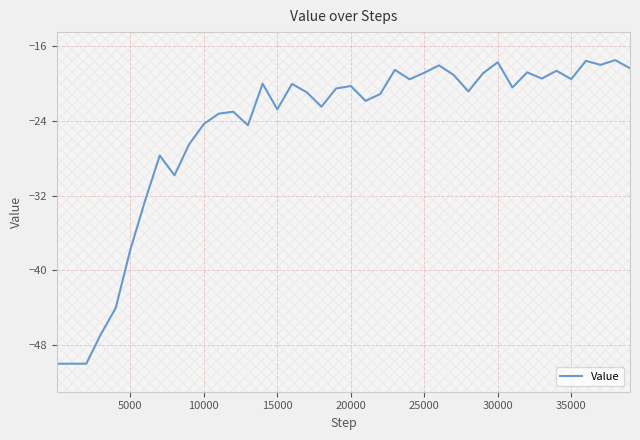

What is the greatest value displayed?

-17.5